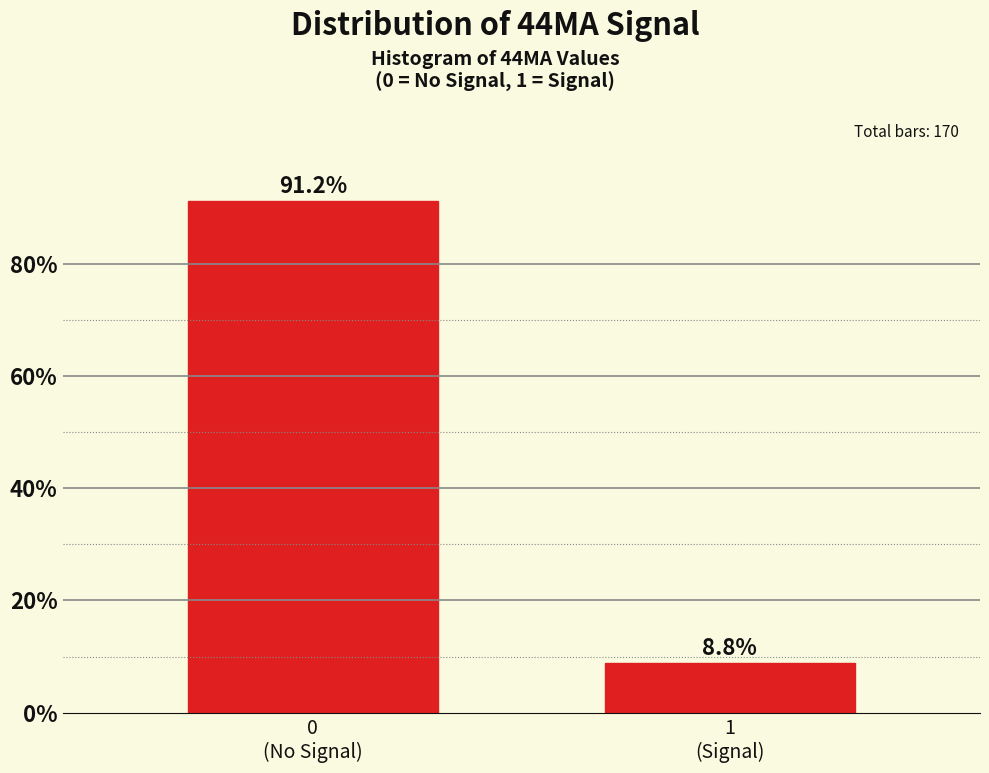

Reading left to right, transcribe all the data shown in this chart.

91.2	8.8